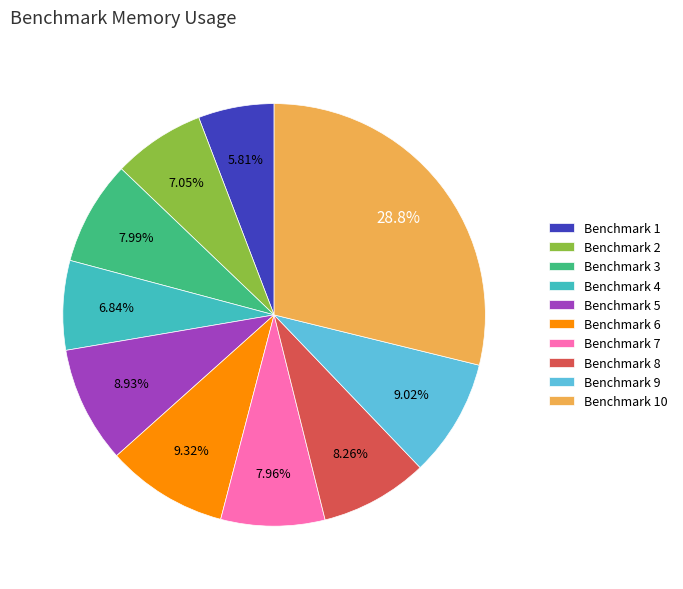

Does any single category account for the majority?

No